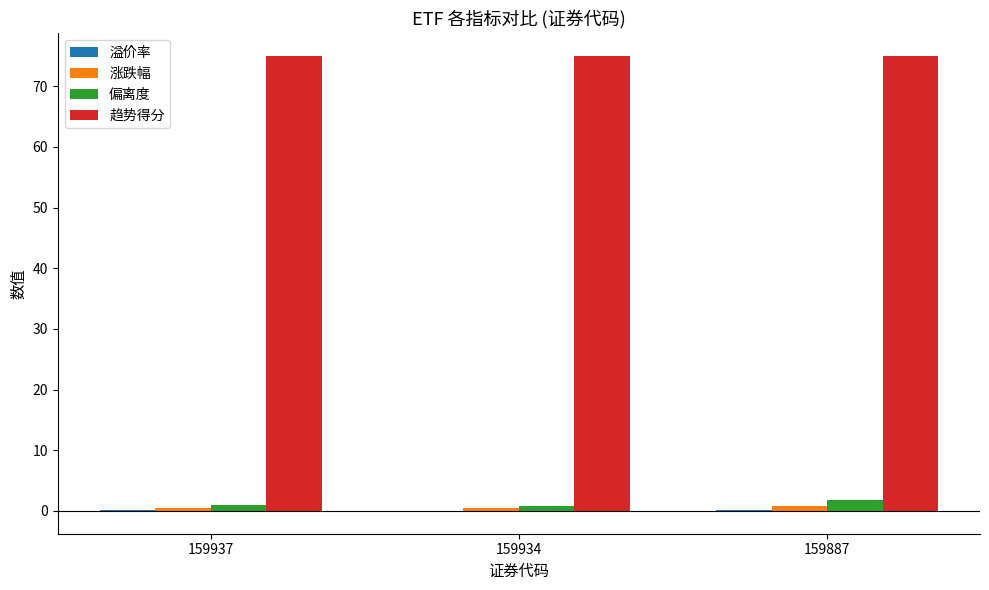

What is the sum of all 偏离度 values?

3.6